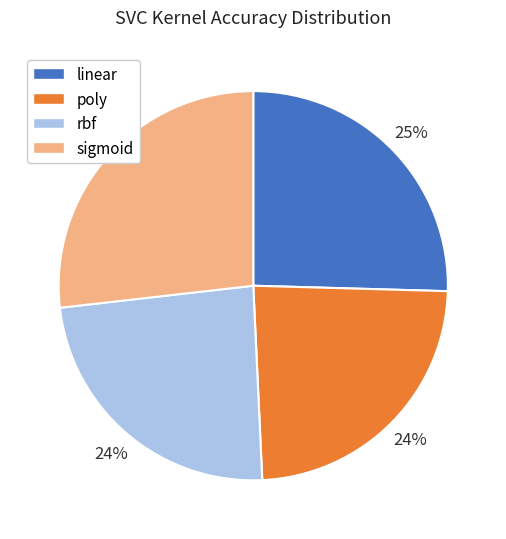

Is there a majority slice in this chart?

No